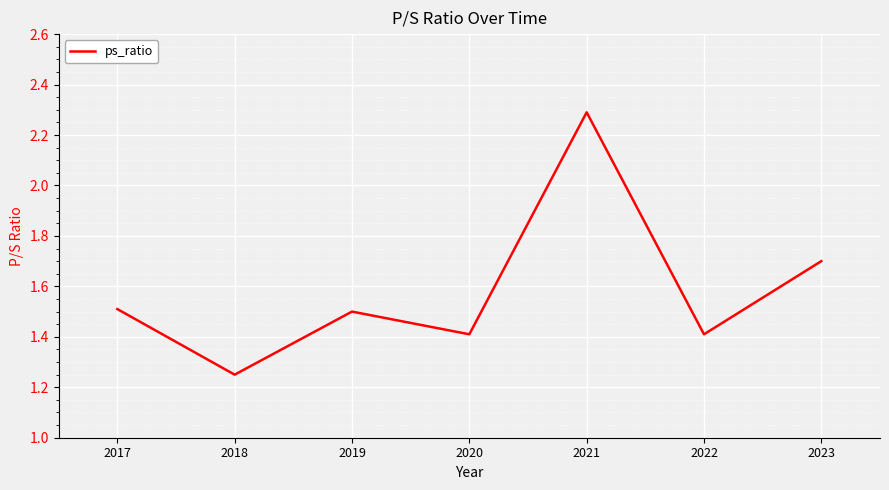

At which label is the value closest to 1?

2018